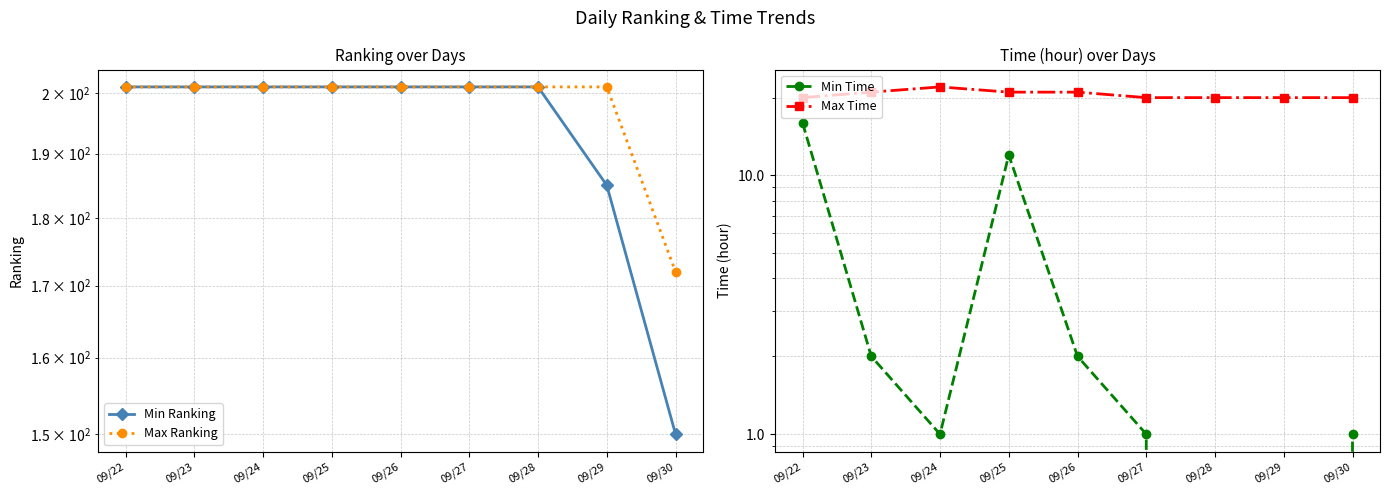

What is the value of the Max Time point at the 7th from the left?

20